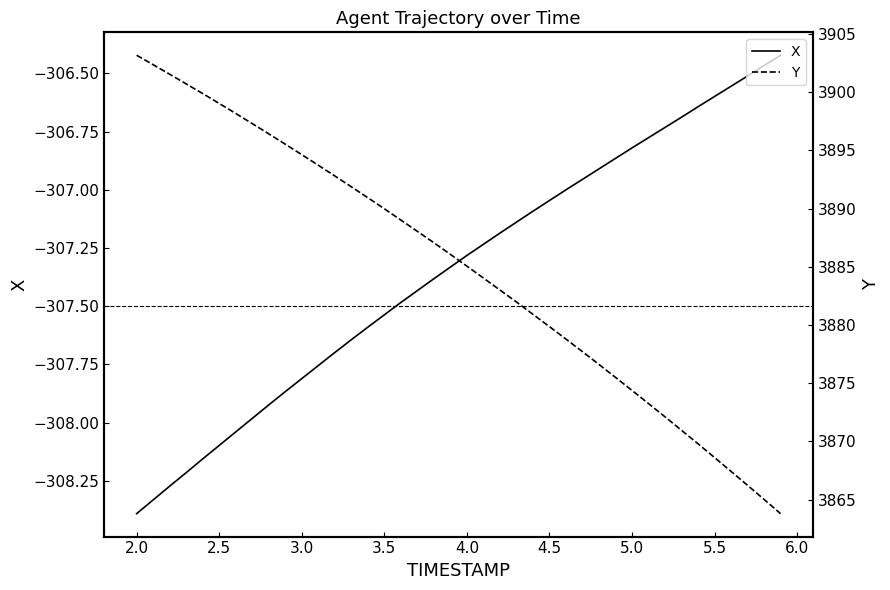

What is the average value of the Y series?

3884.8